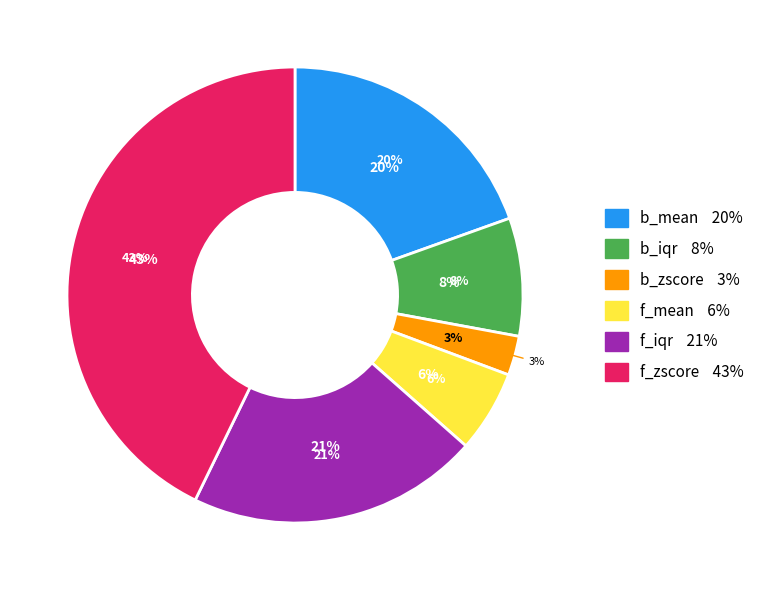

To the nearest percent, what is the difference between the largest and smallest slice percentages?

40%